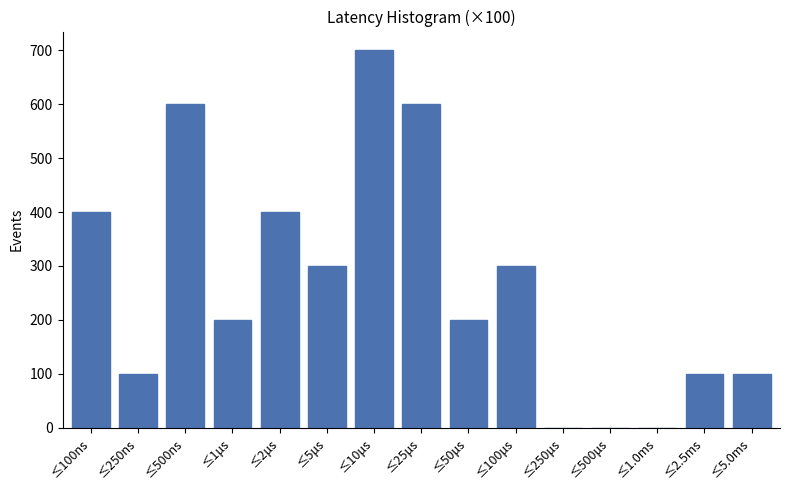

Reading left to right, extract all data points from this chart.

≤100ns=400	≤250ns=100	≤500ns=600	≤1μs=200	≤2μs=400	≤5μs=300	≤10μs=700	≤25μs=600	≤50μs=200	≤100μs=300	≤250μs=0	≤500μs=0	≤1.0ms=0	≤2.5ms=100	≤5.0ms=100